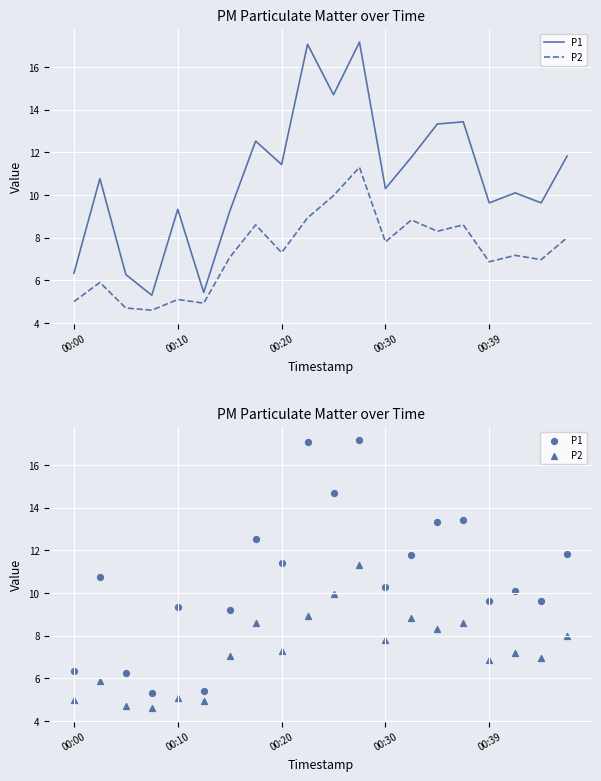

What is the total value across all series at 00:00?

11.3